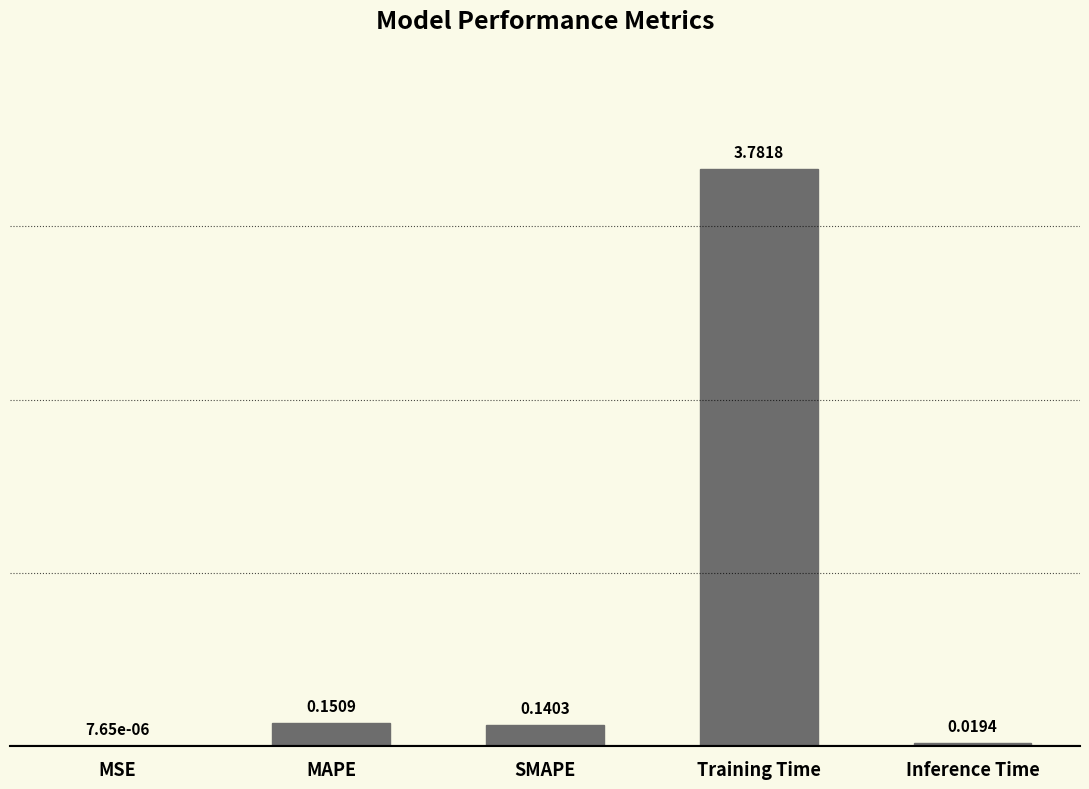

Between Training Time and Inference Time, which is larger?

Training Time